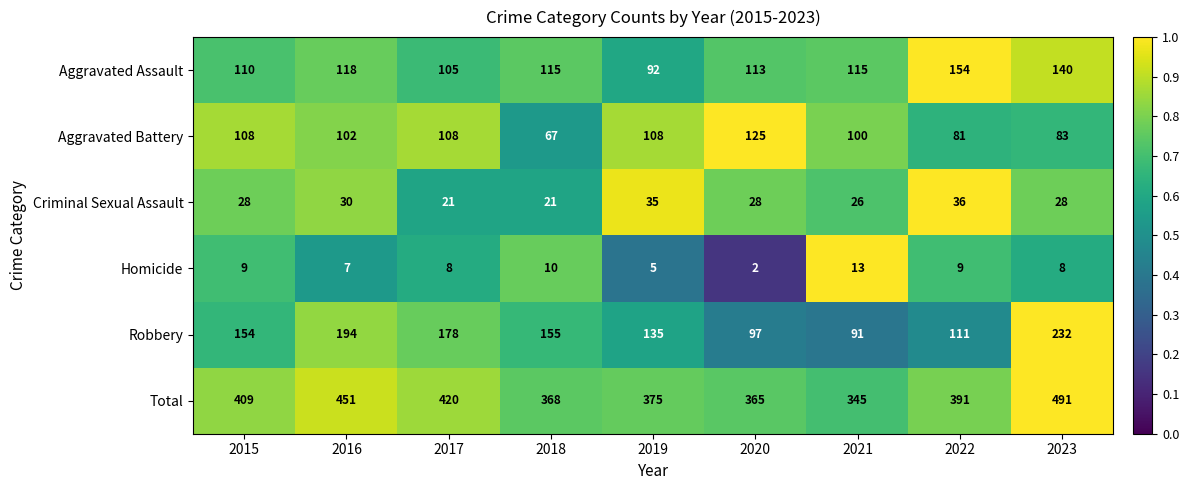

At which category is the sum across all series the highest?

2023